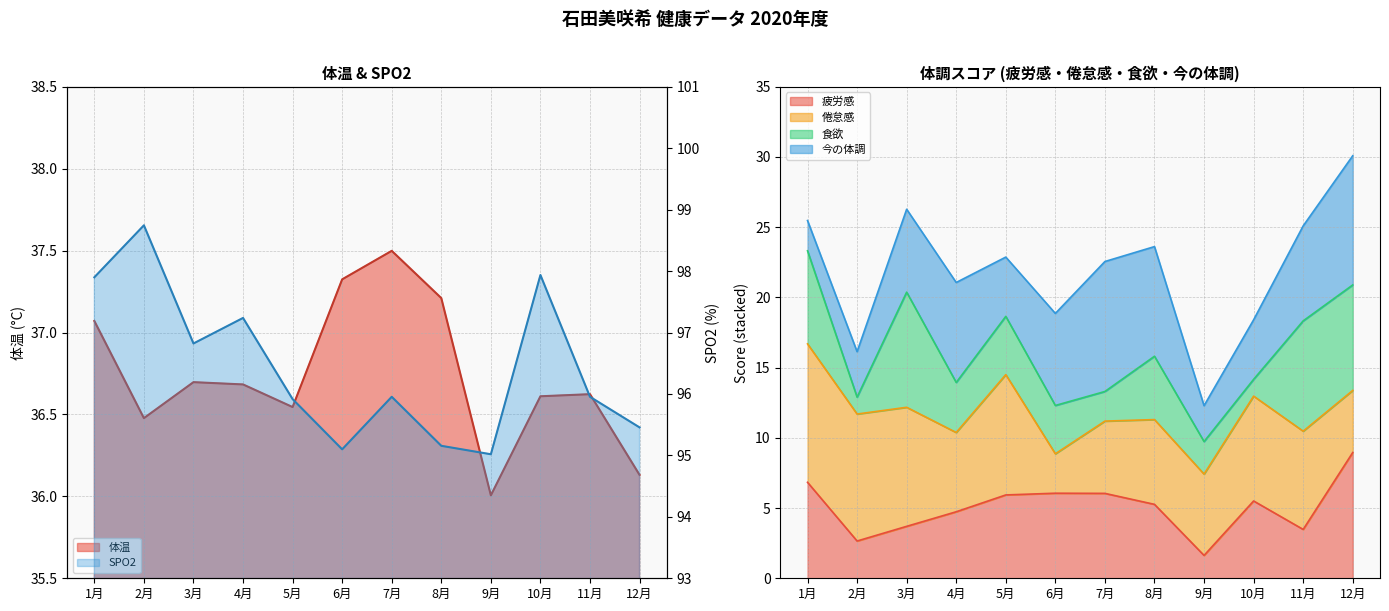

What is the lowest value of the 疲労感 series?

1.6